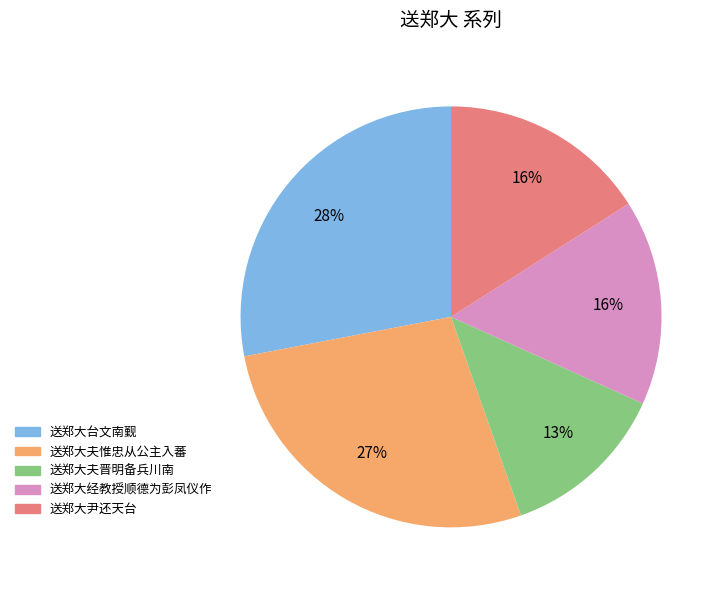

To the nearest percent, what is the average slice percentage?

20%